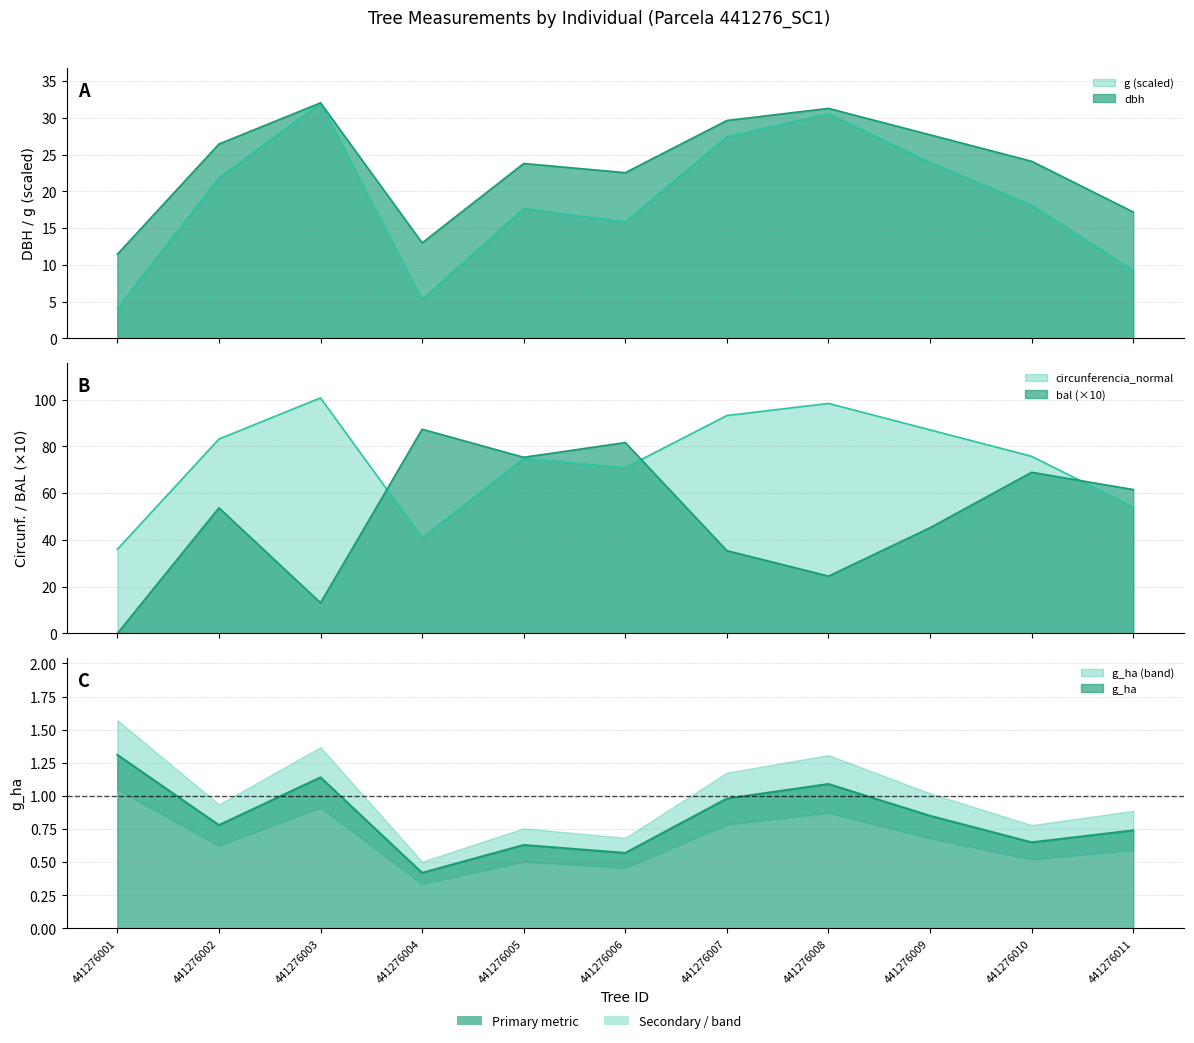

What are all the series names shown in the legend?

dbh, g, bal, g_ha, circunferencia_normal